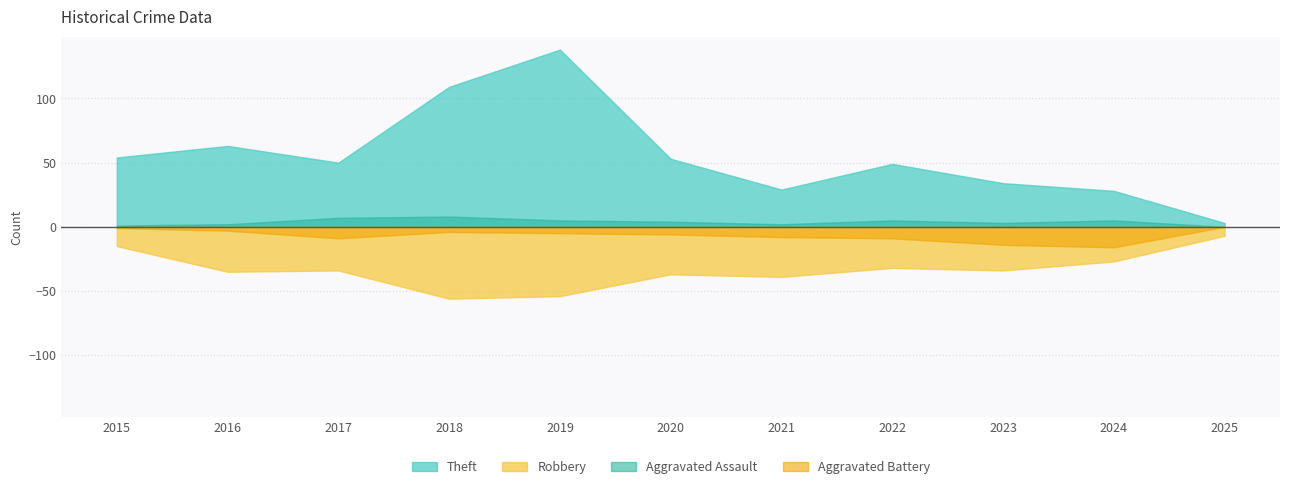

Reading left to right, what are all the values shown in this chart?

Robbery: 15	35	34	56	54	37	39	32	34	27	7
Theft: 54	63	50	109	138	53	29	49	34	28	3
Aggravated Assault: 1	2	7	8	5	4	2	5	3	5	0
Aggravated Battery: 1	3	9	4	5	6	8	9	14	16	0